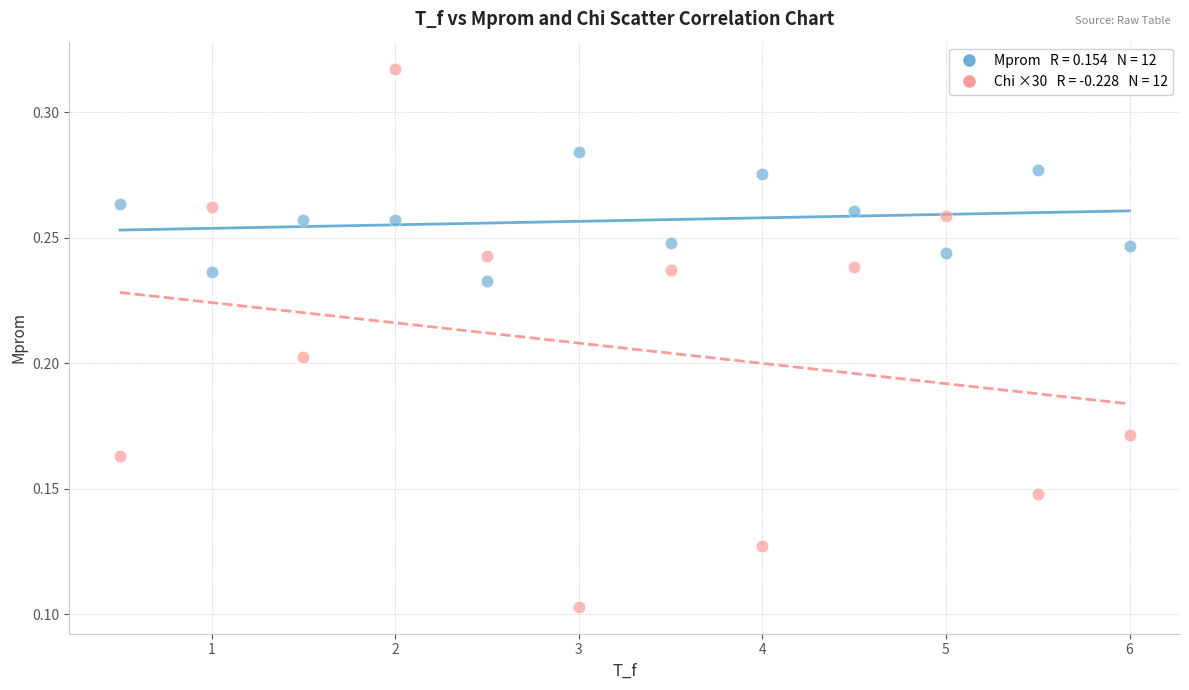

Across all data points, what is the range of X values (max minus min)?

5.5